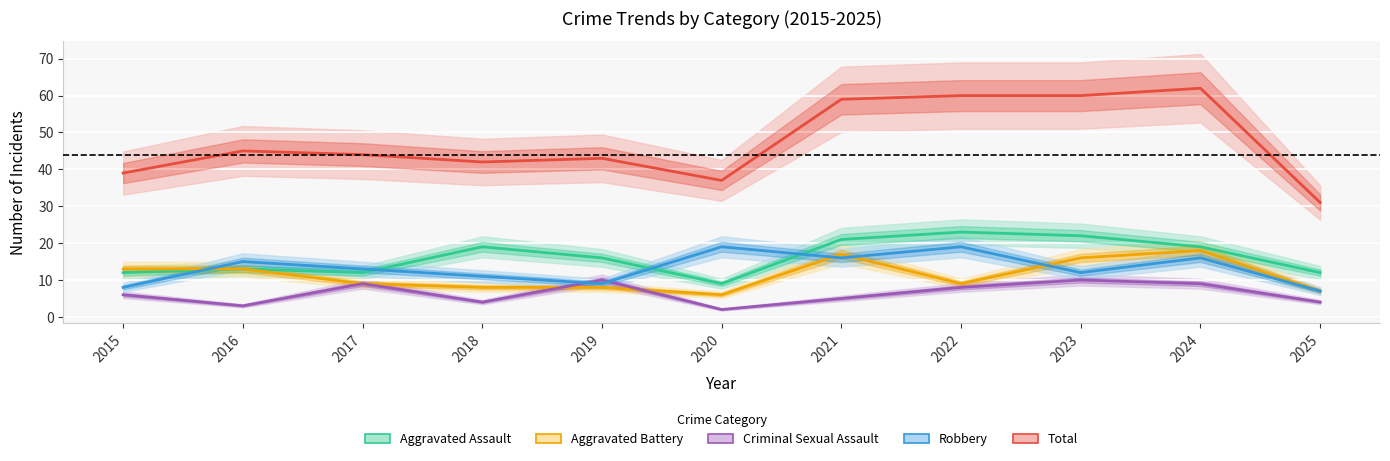

What is the value of the Aggravated Battery point at the 3rd from the left?

9